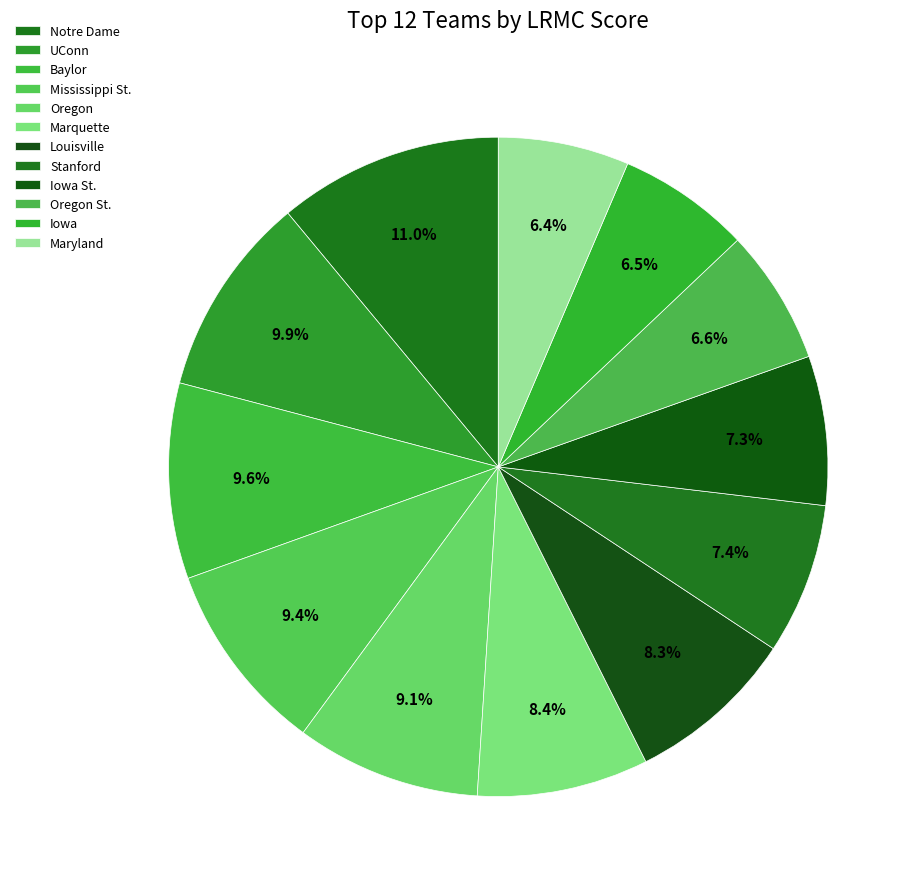

Is there a majority slice in this chart?

No